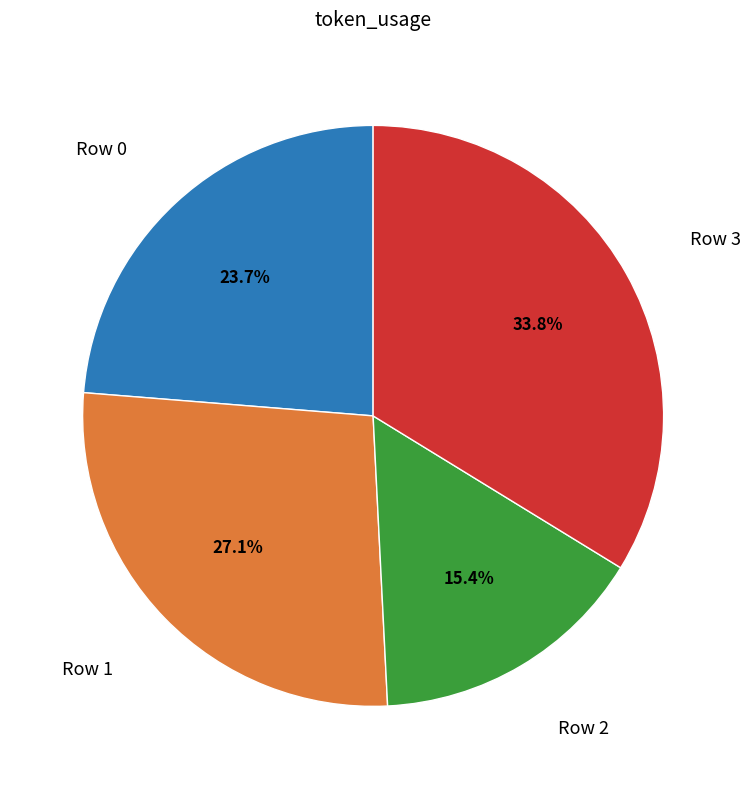

How many slices are in this pie chart?

4